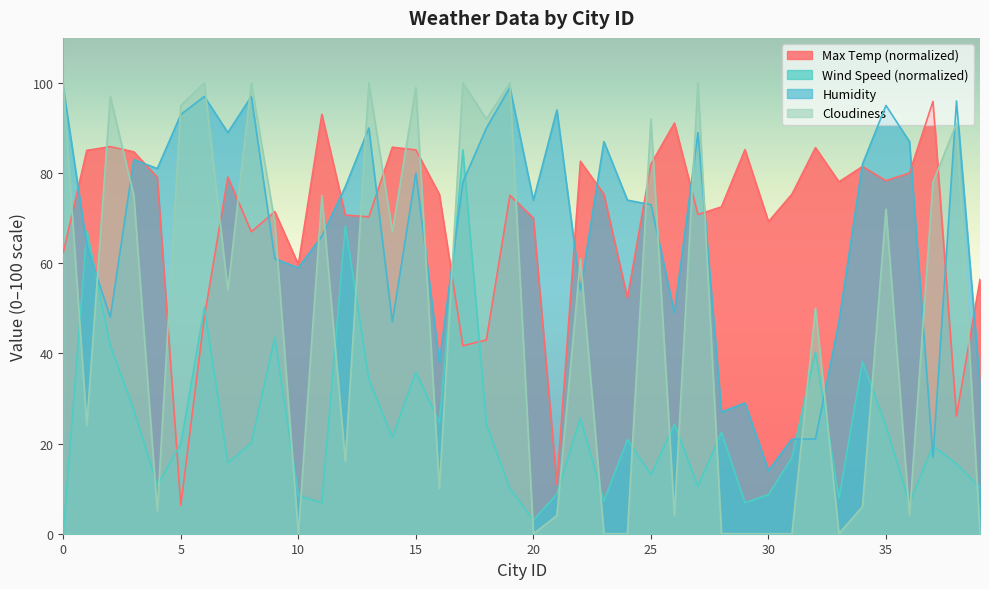

What is the difference between the maximum and minimum values in the Wind Speed series?

85.1